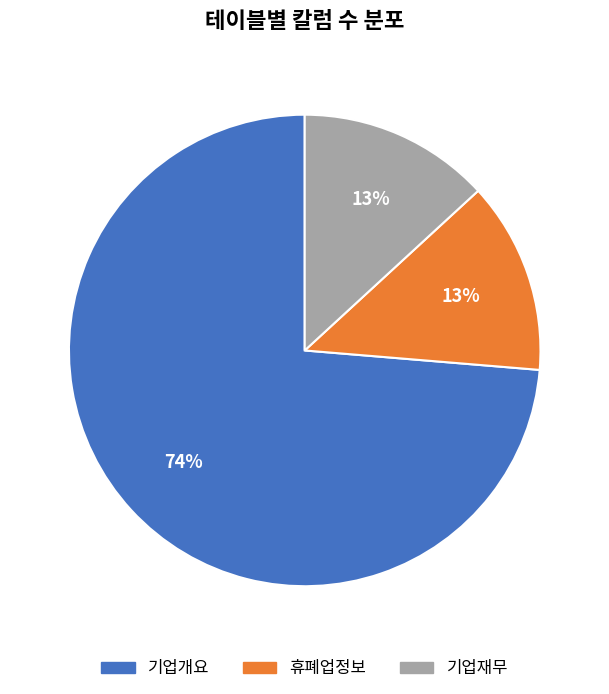

Which category has the biggest portion of the pie?

기업개요